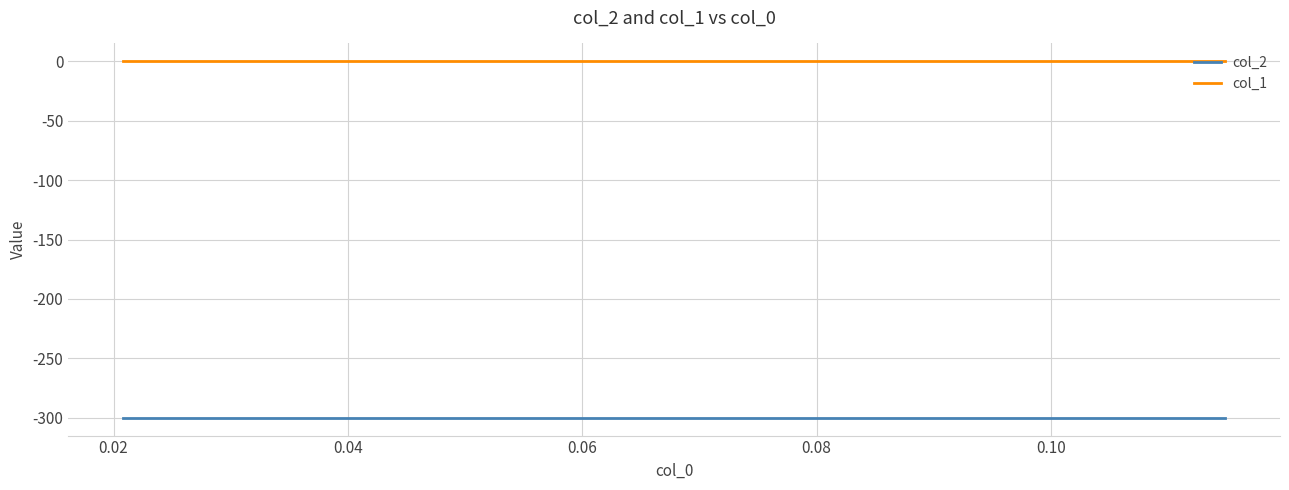

Rank the series by their maximum value, from highest to lowest.

col_1, col_2